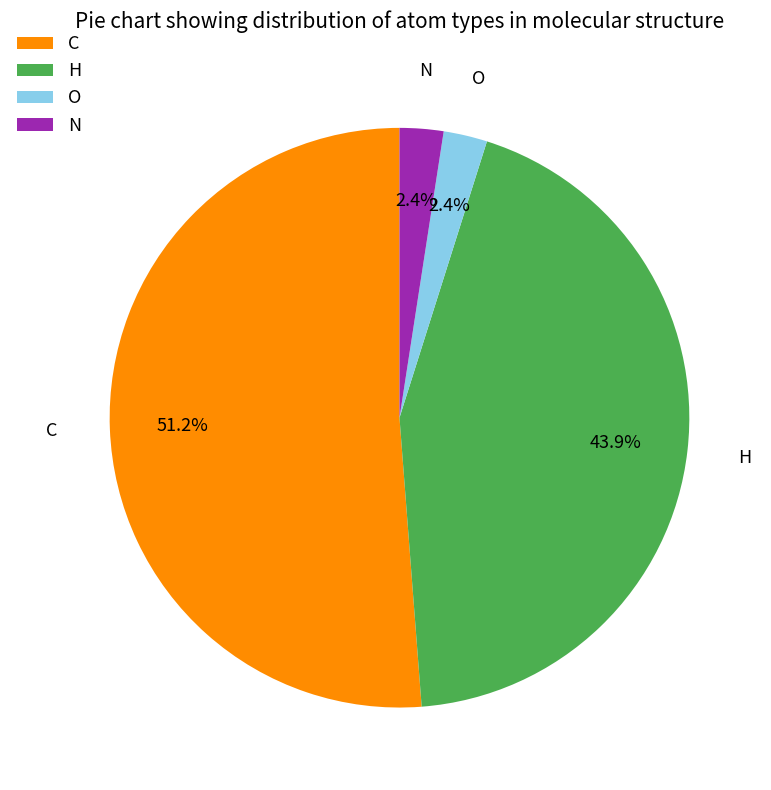

What percentage is the N slice, to the nearest percent?

2%